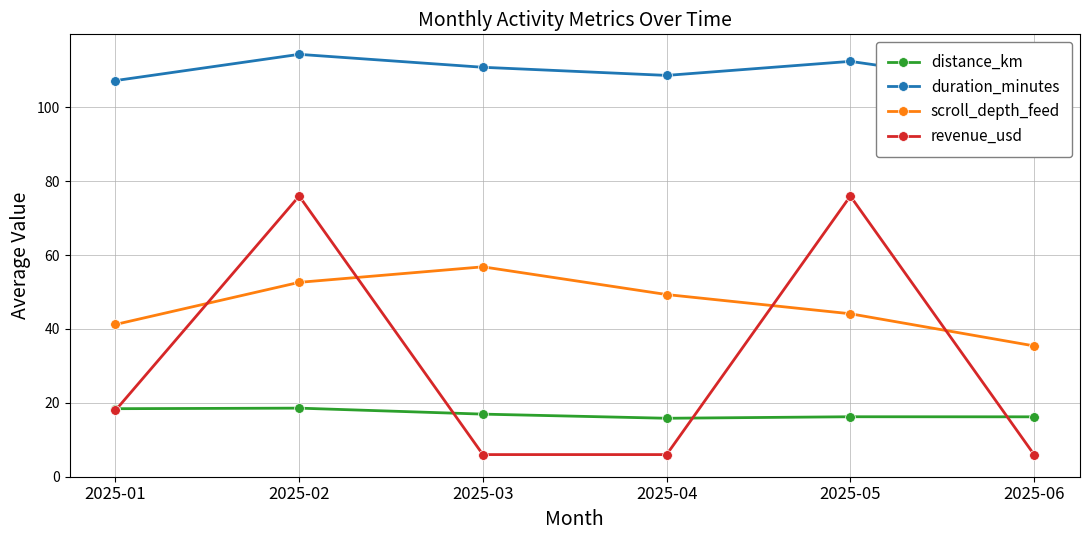

True or false: scroll_depth_feed and duration_minutes intersect in this chart.

False